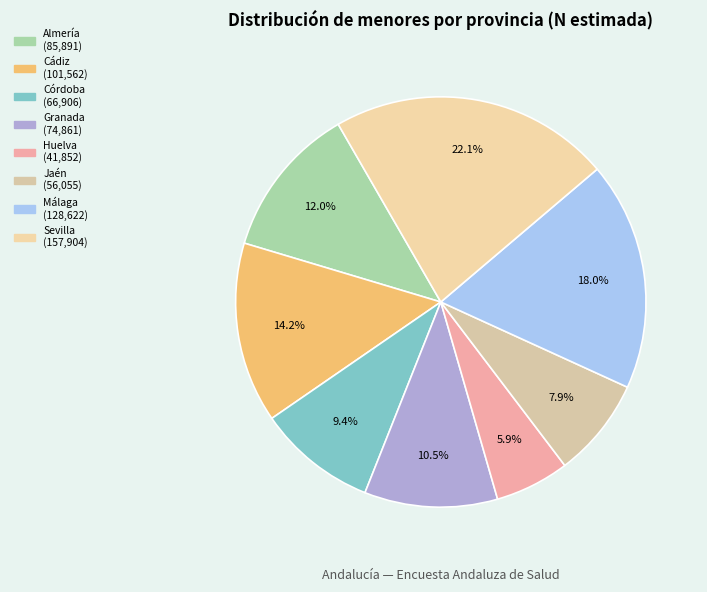

What is the change in value from Granada to Jaén?

-18806